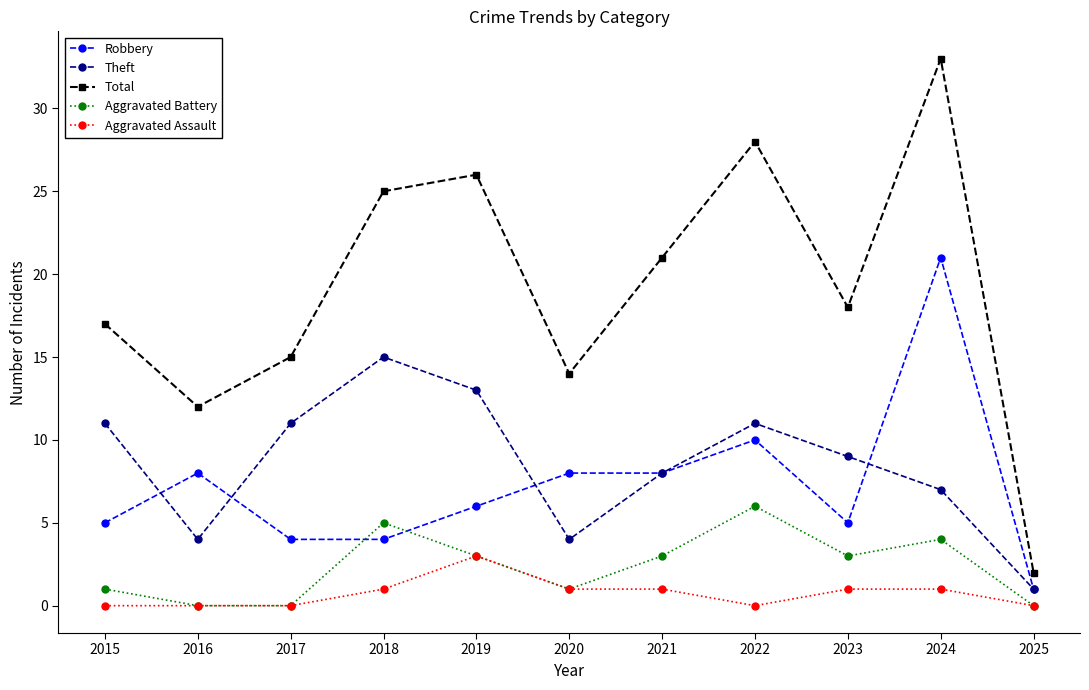

Where does the Total series first go above 18?

2018